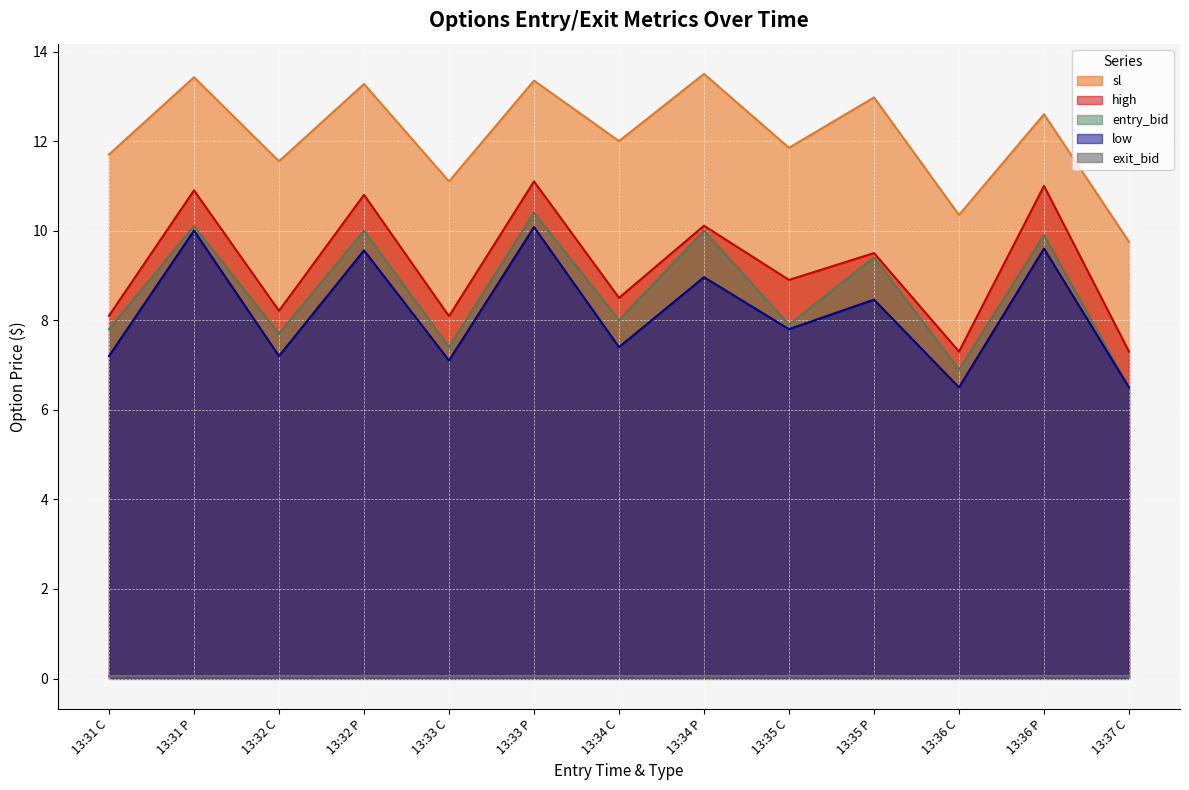

True or false: high and entry_bid cross at least once.

False